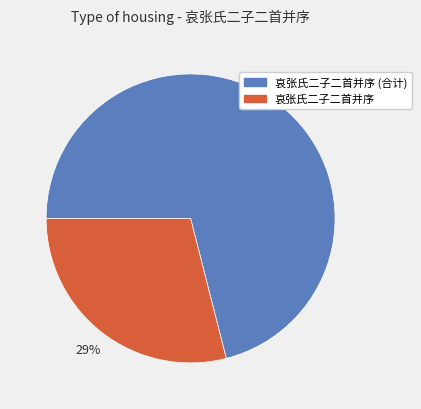

Is there a majority slice in this chart?

Yes